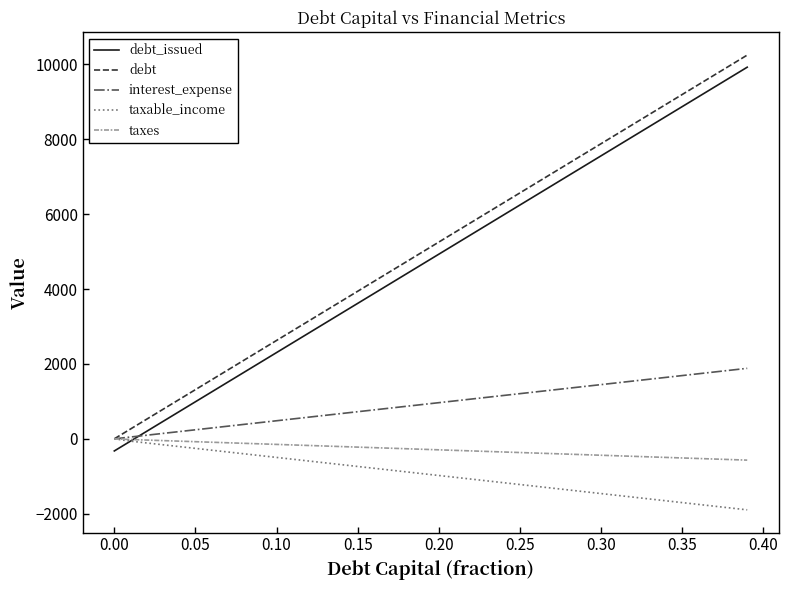

True or false: debt_issued and interest_expense cross at least once.

True